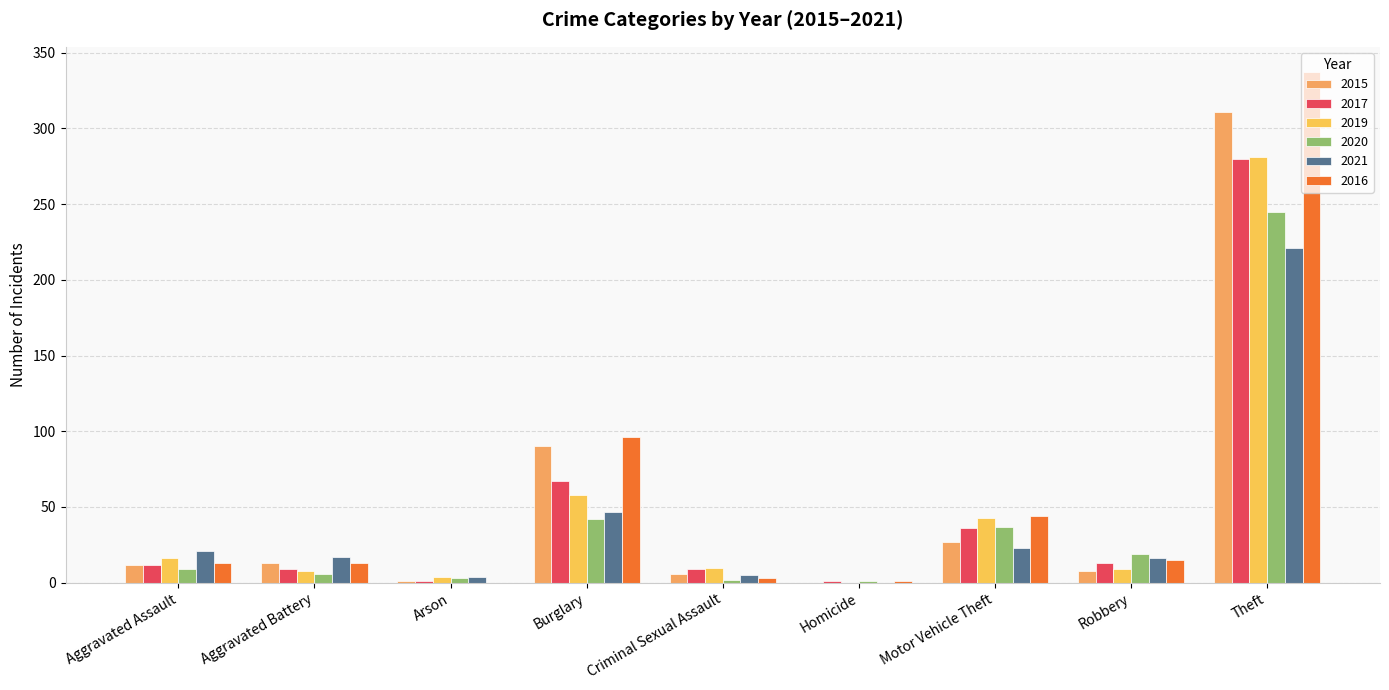

What is the value of the 2021 bar at the 8th from the left?

16